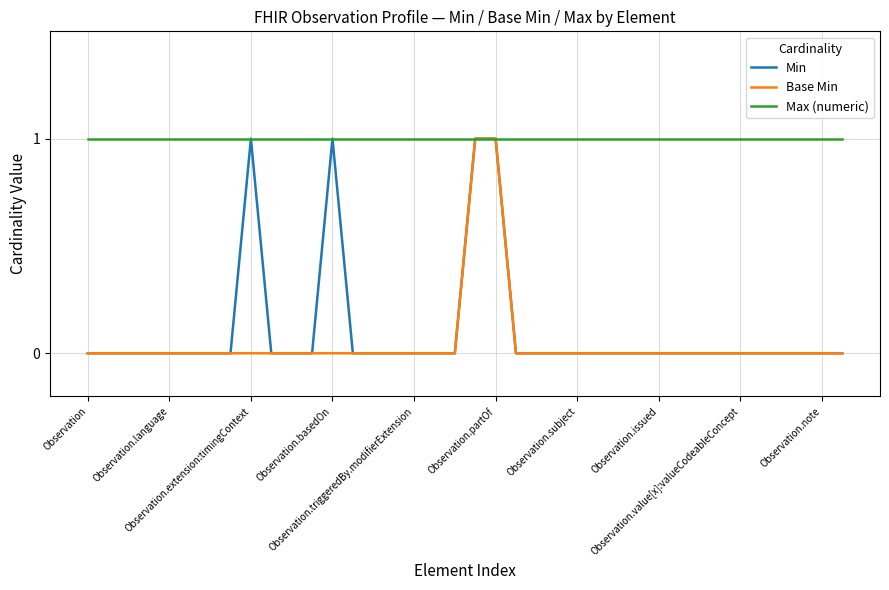

How many lines are shown in the chart?

3